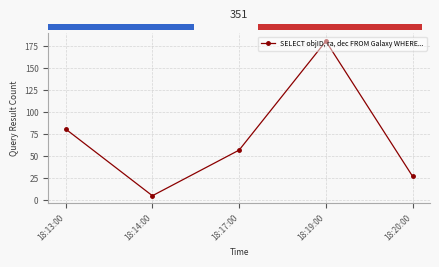

Which has a higher value, 18:14:00 or 18:19:00?

18:19:00